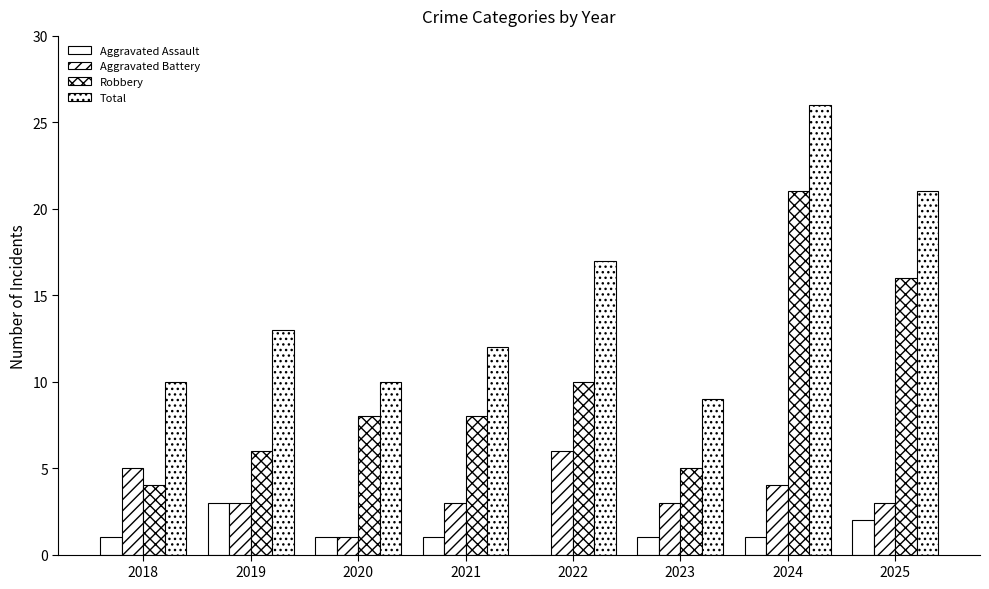

Does the chart contain stacked bars?

No